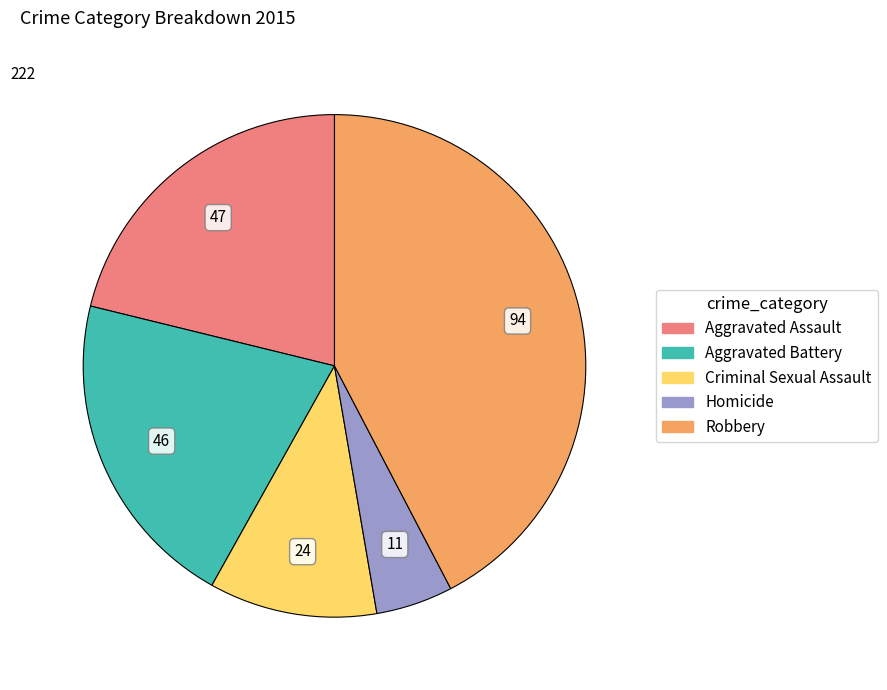

The Aggravated Assault slice represents 12% of the pie. True or false?

False